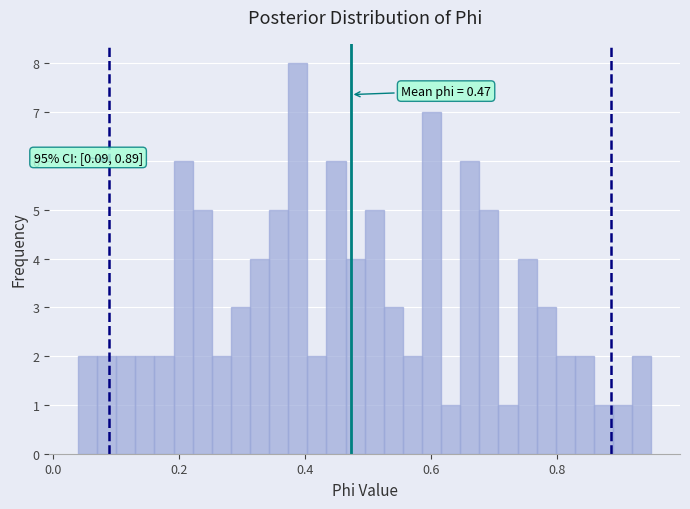

Read against the x-axis, roughly where is the centre of the tallest bar?

0.38